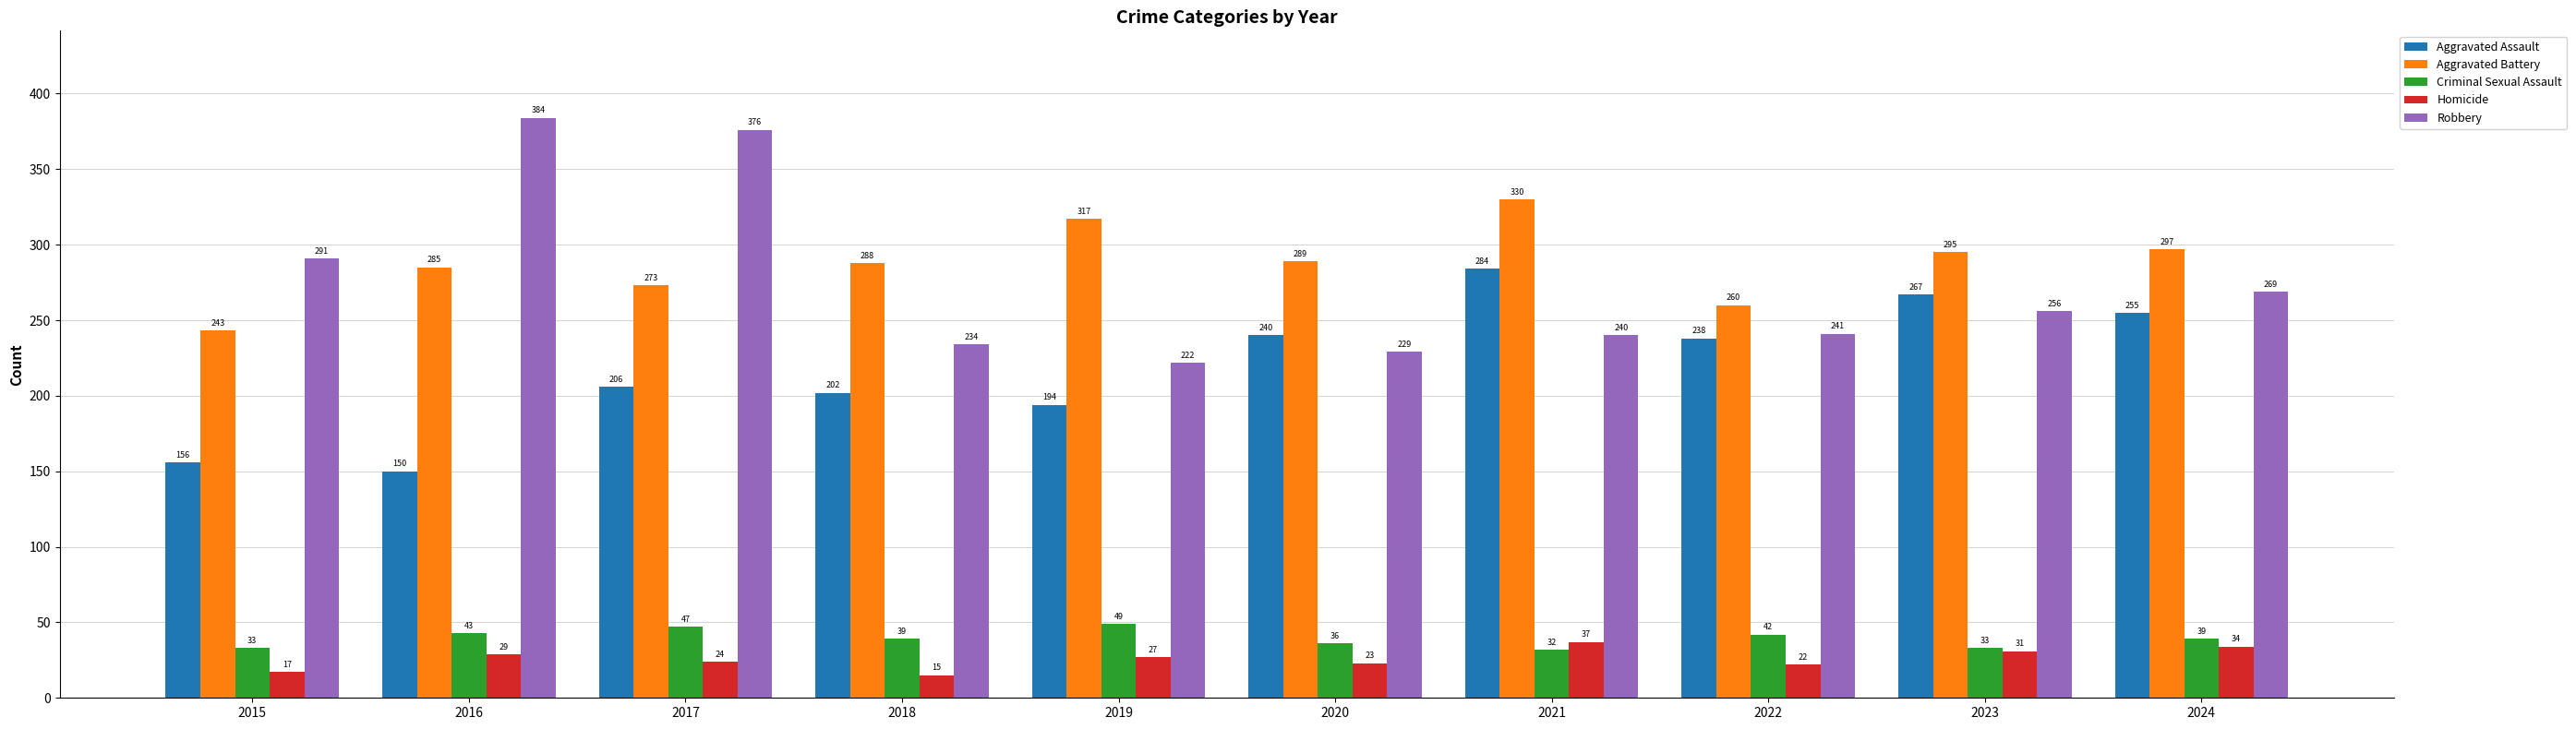

What is the average value of the Homicide series?

26